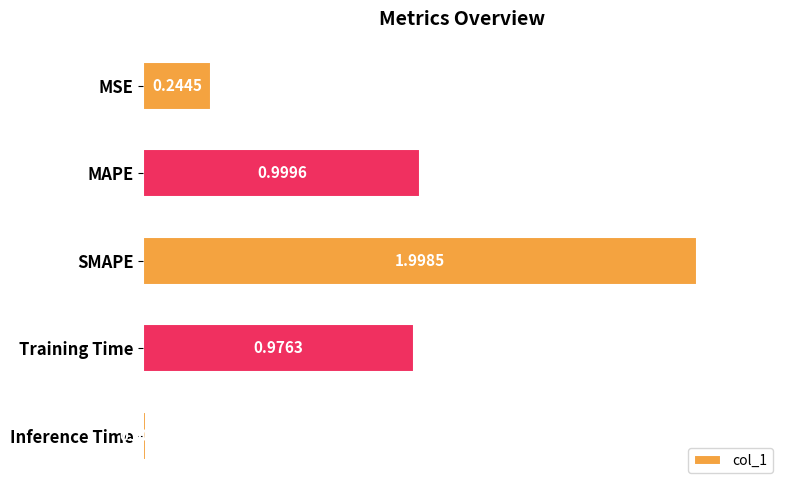

Count the number of data series in this chart.

1